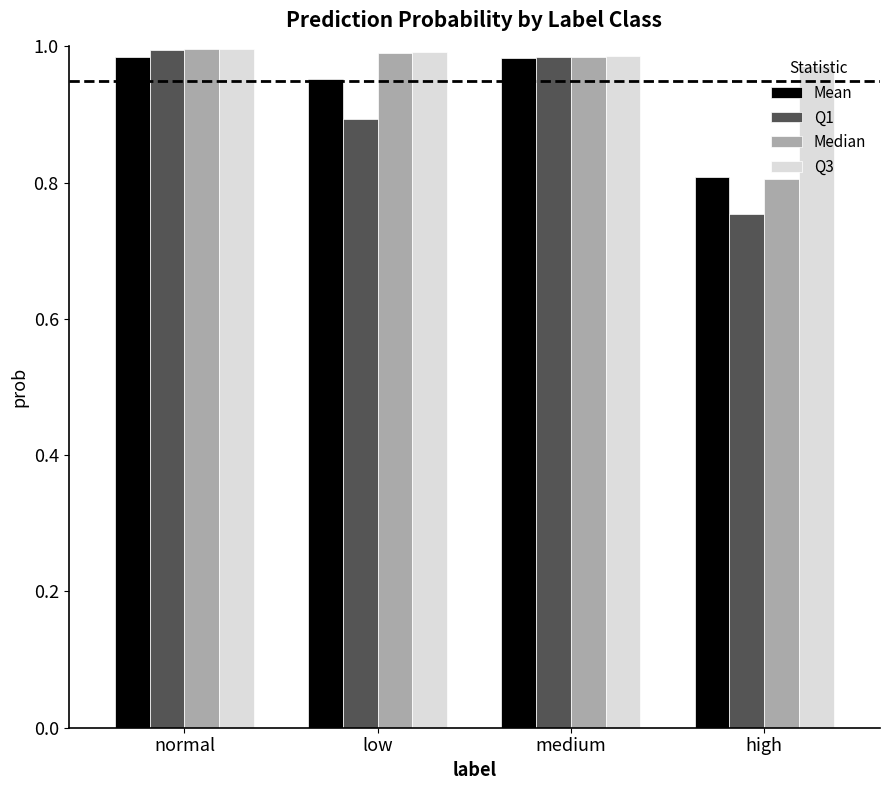

Does the chart contain any negative values?

No